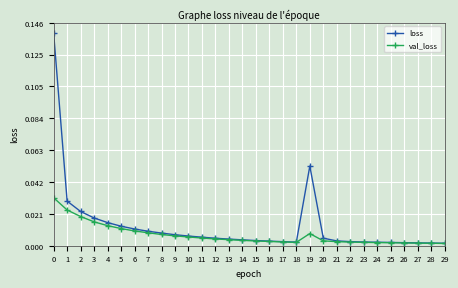

Rank the series by their maximum value, from highest to lowest.

loss, val_loss